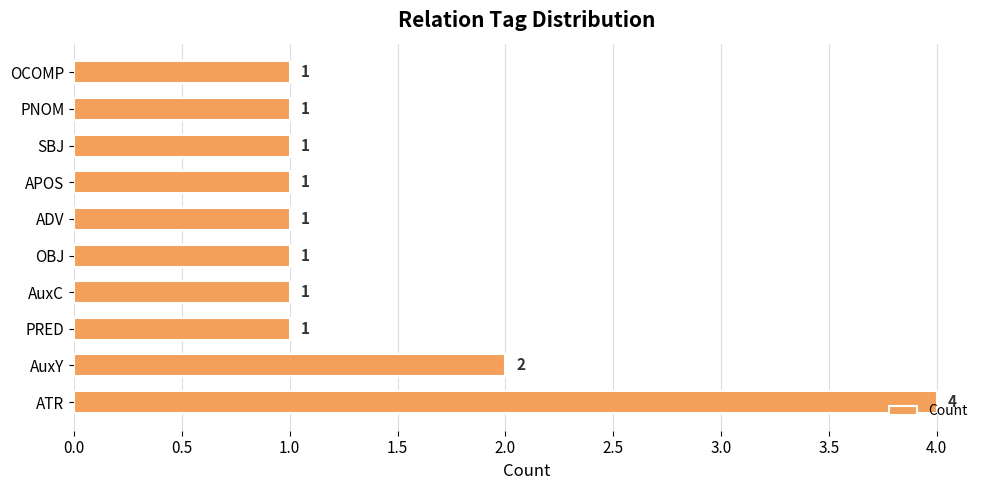

The chart shows a value of 1 at APOS. True or false?

True